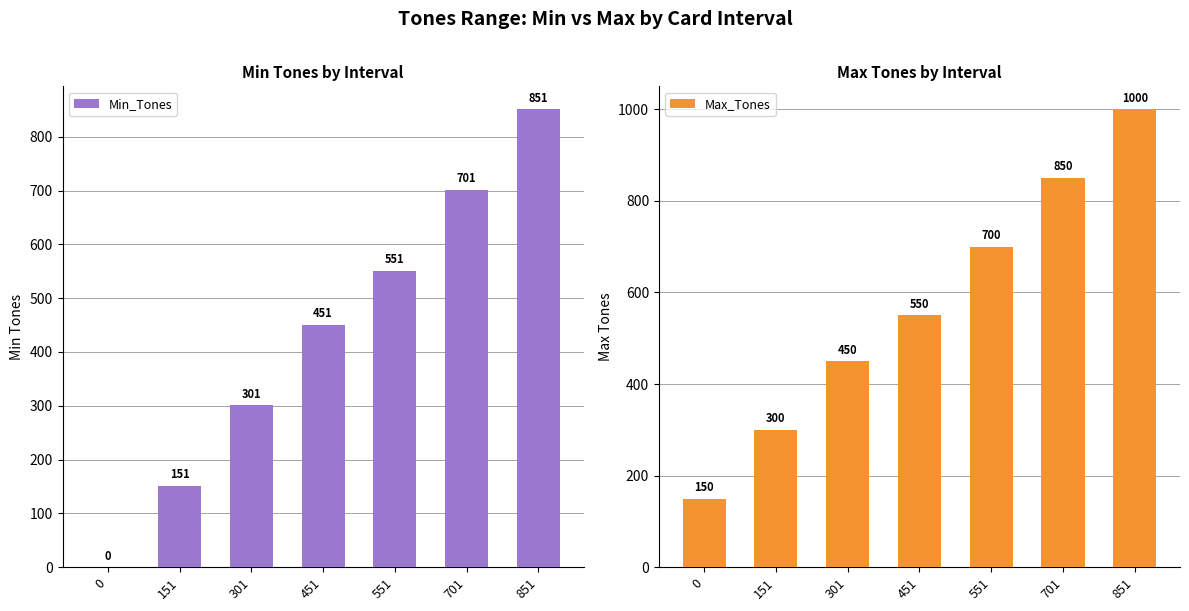

At how many categories does at least one series exceed 620?

3